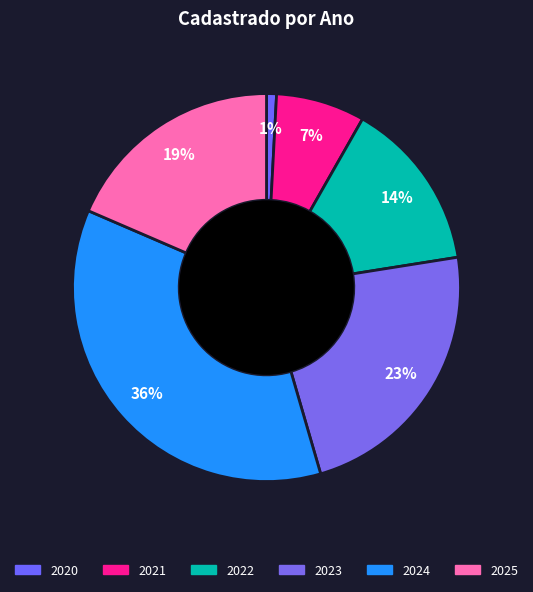

To the nearest percent, what is the difference between the largest and smallest slice percentages?

35%